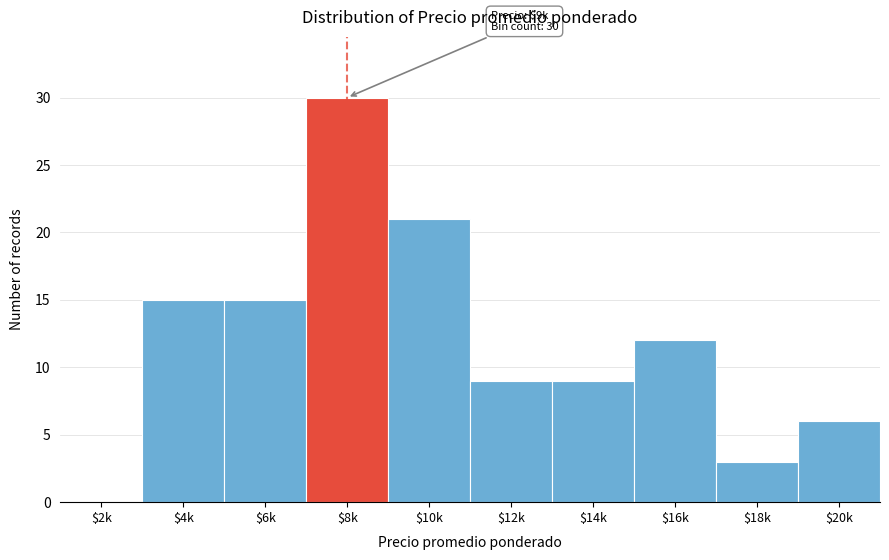

What is the sum of all values?

120